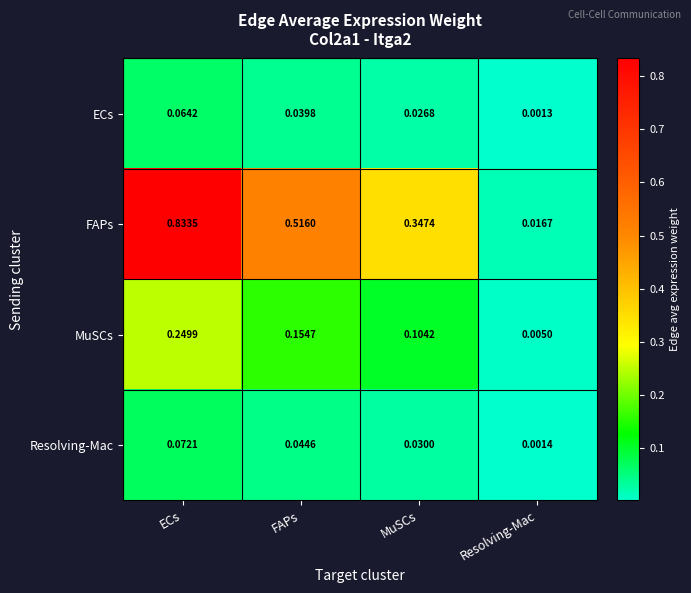

Which series has the largest range (max minus min)?

FAPs